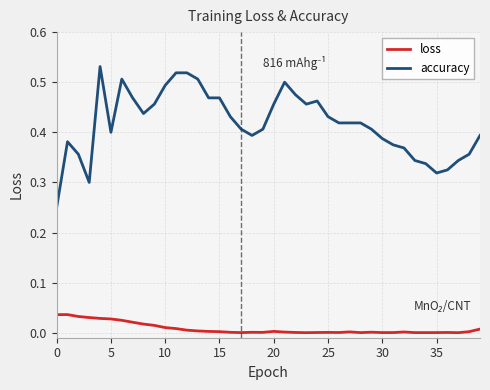

Which series has the largest range (max minus min)?

accuracy